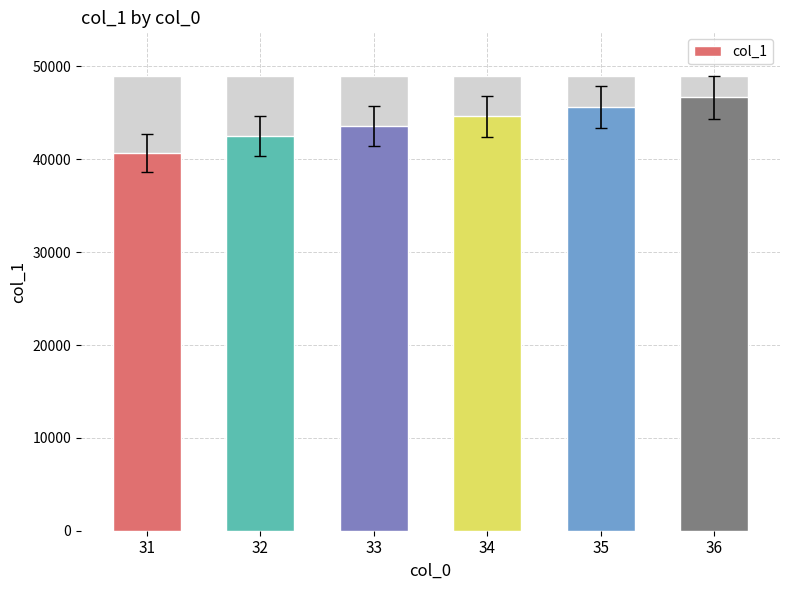

What is the sum of the values at 35 and 36?

92328.9